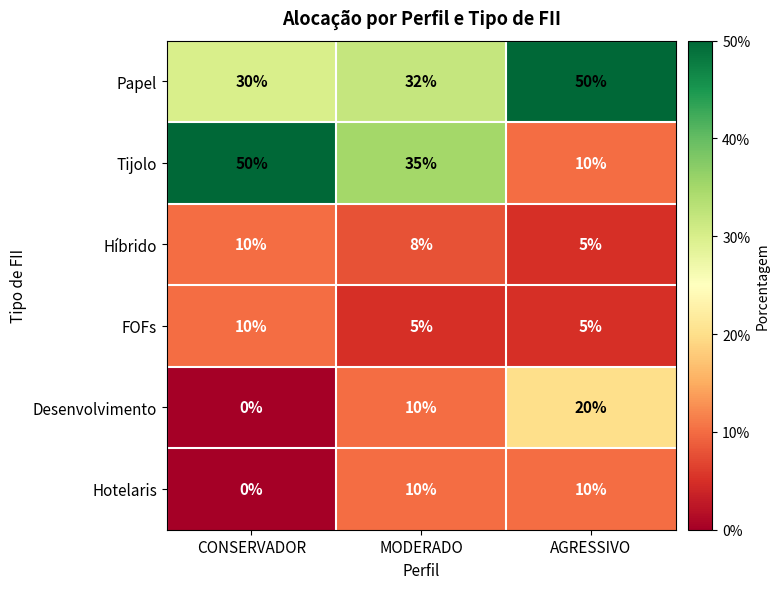

What is the sum of the Desenvolvimento values at CONSERVADOR and MODERADO?

10